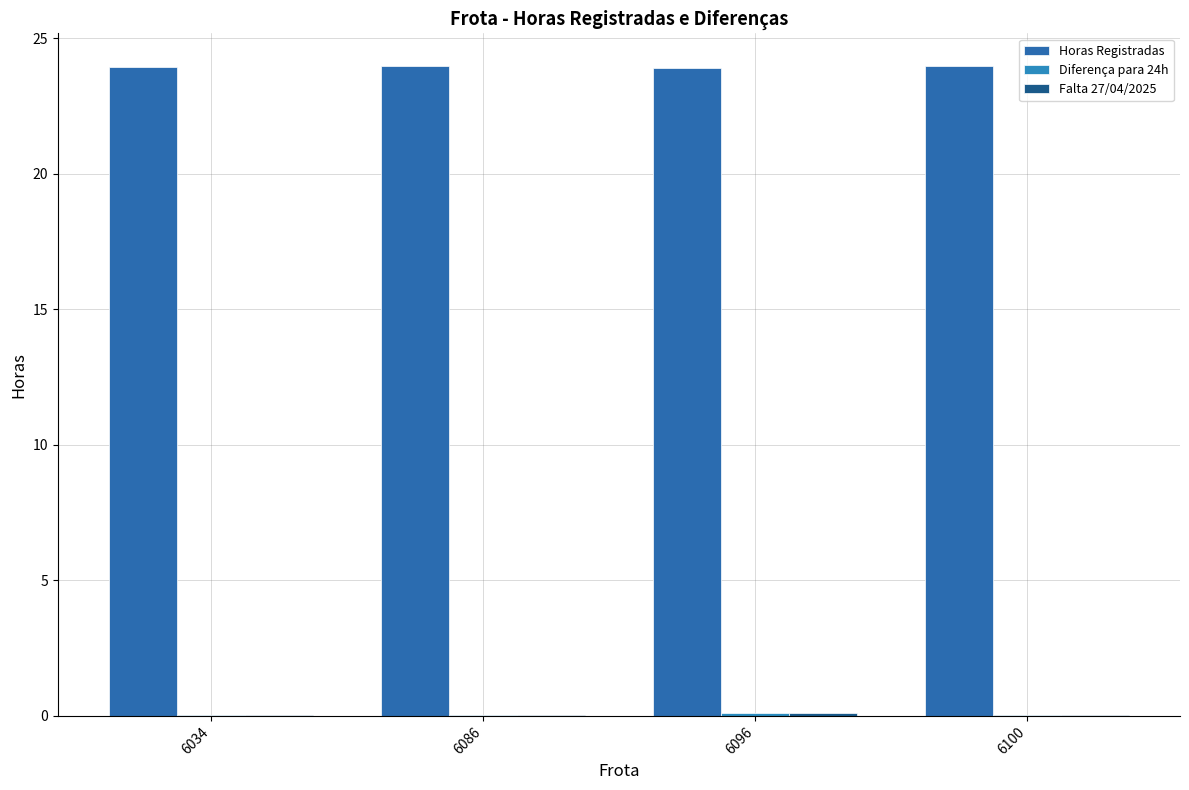

How many groups of bars are there?

4